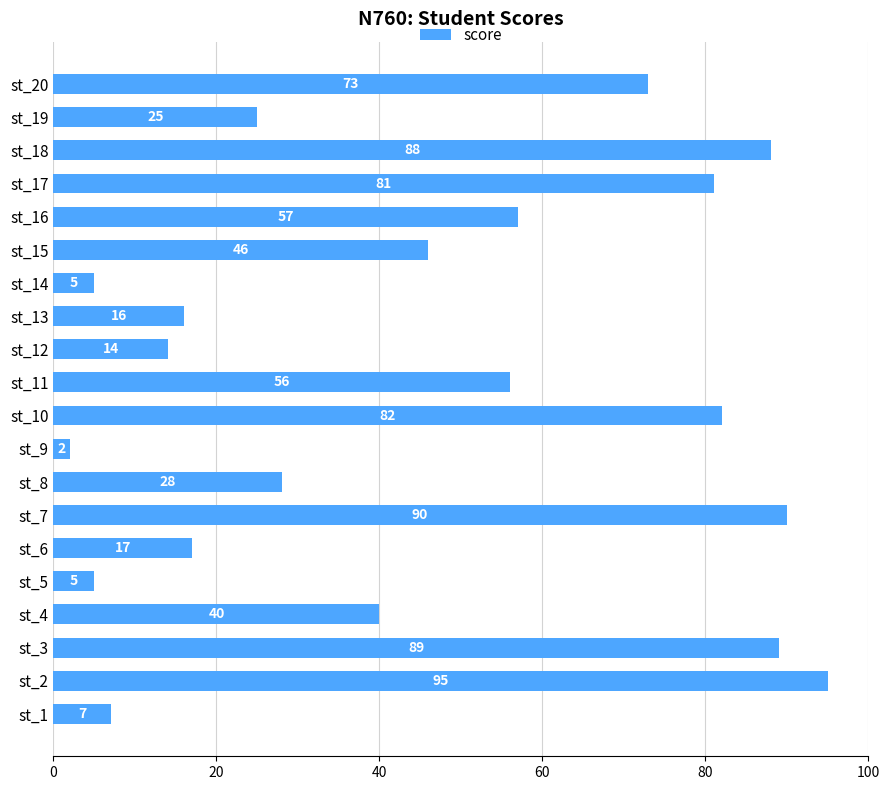

Where is the data nearest to the value 48?

st_15